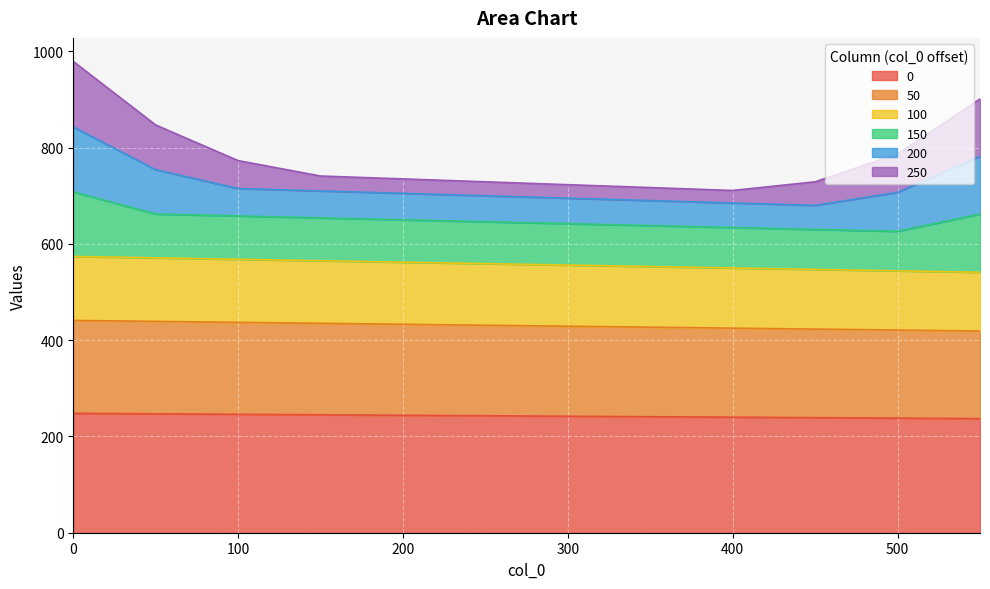

At which label does 0 reach its minimum?

550